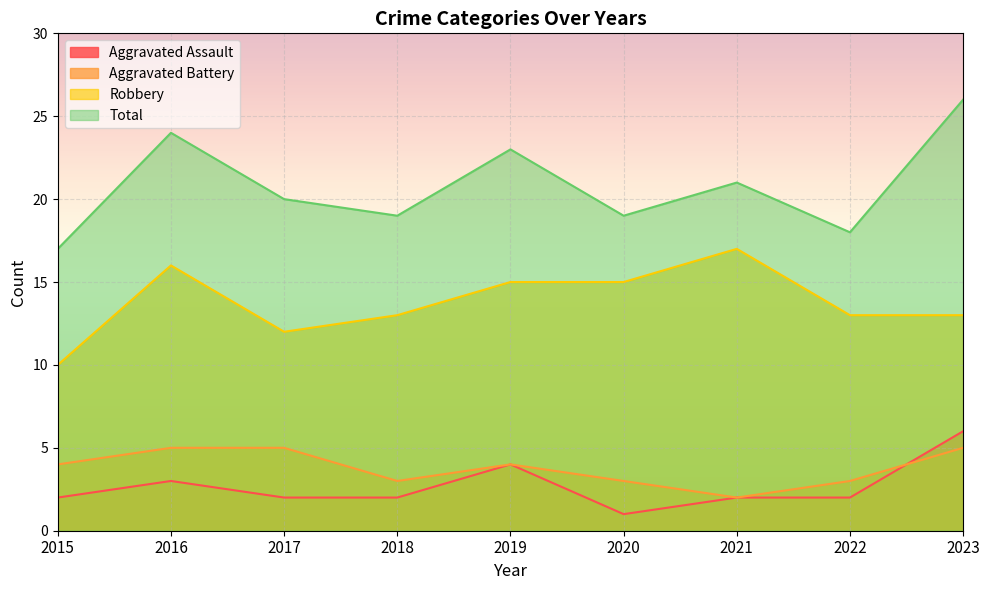

Reading left to right, transcribe all the data shown in this chart.

Aggravated Assault: 2	3	2	2	4	1	2	2	6
Aggravated Battery: 4	5	5	3	4	3	2	3	5
Robbery: 10	16	12	13	15	15	17	13	13
Total: 17	24	20	19	23	19	21	18	26